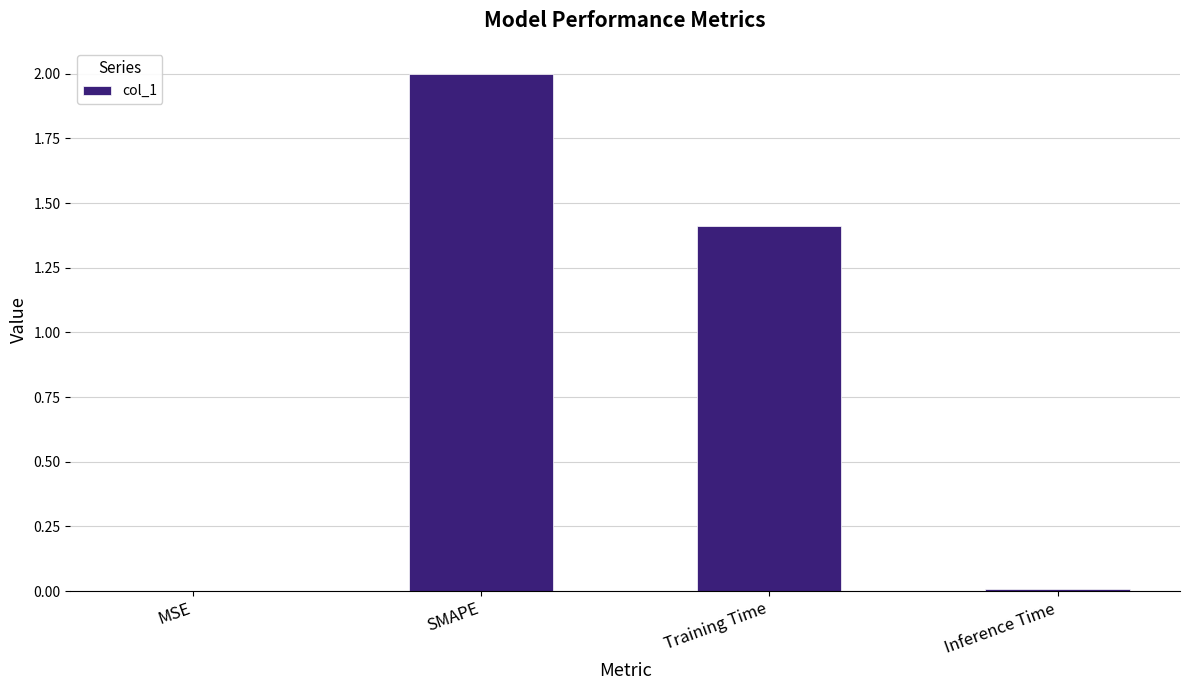

True or false: the data shows 1.4 at Training Time.

True